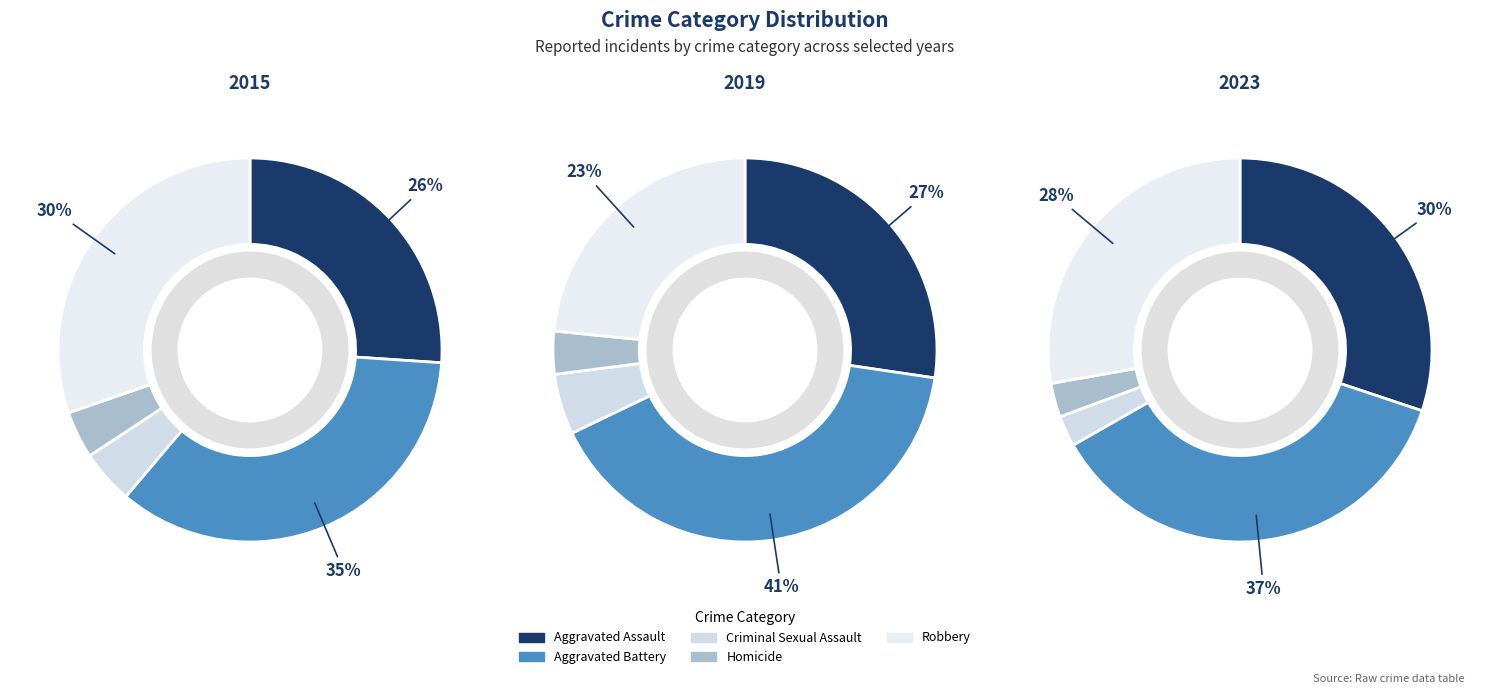

To the nearest percent, what portion does Aggravated Battery represent?

37%